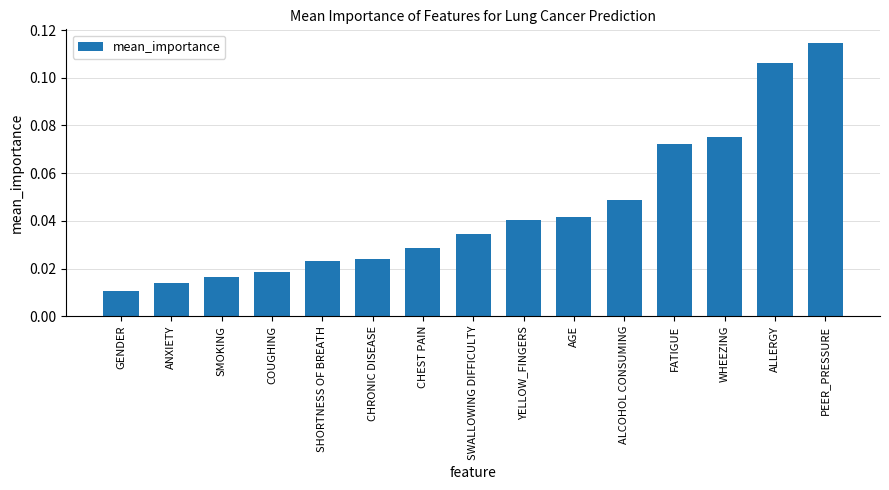

True or false: the data shows 0.1 at AGE.

False